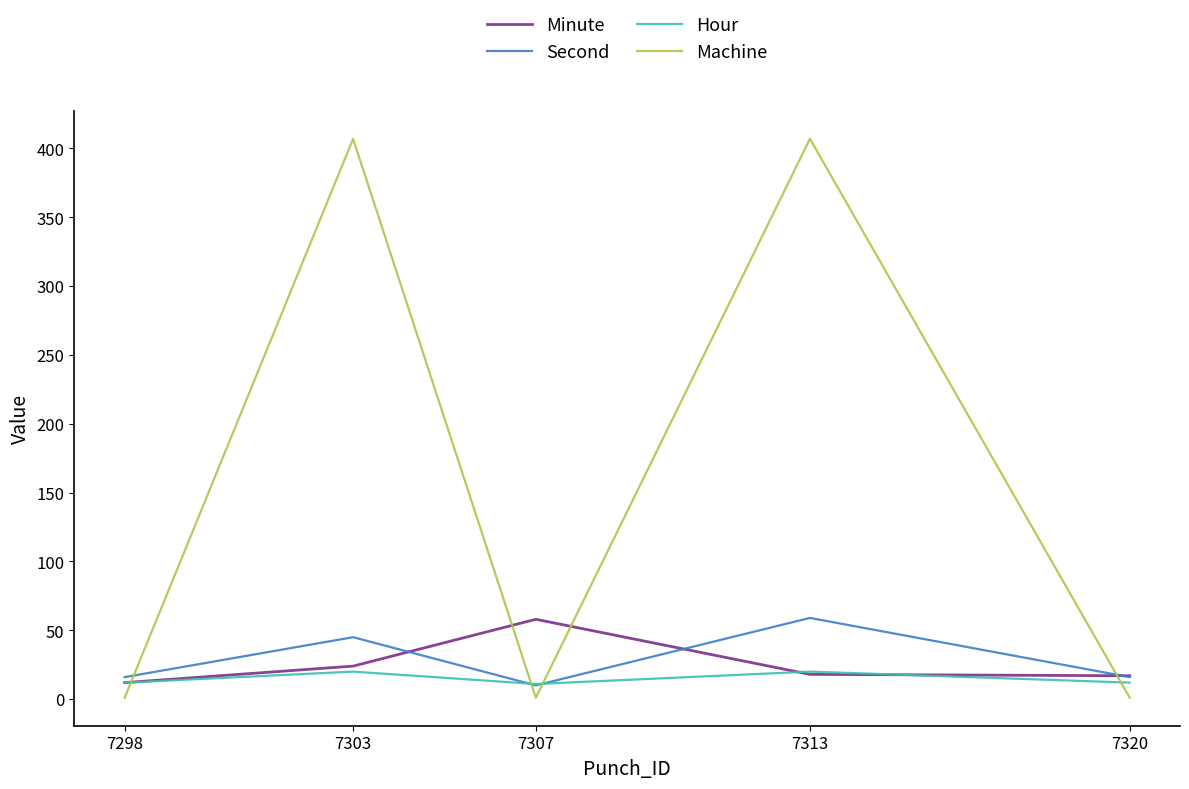

Does the chart have visible grid lines?

No